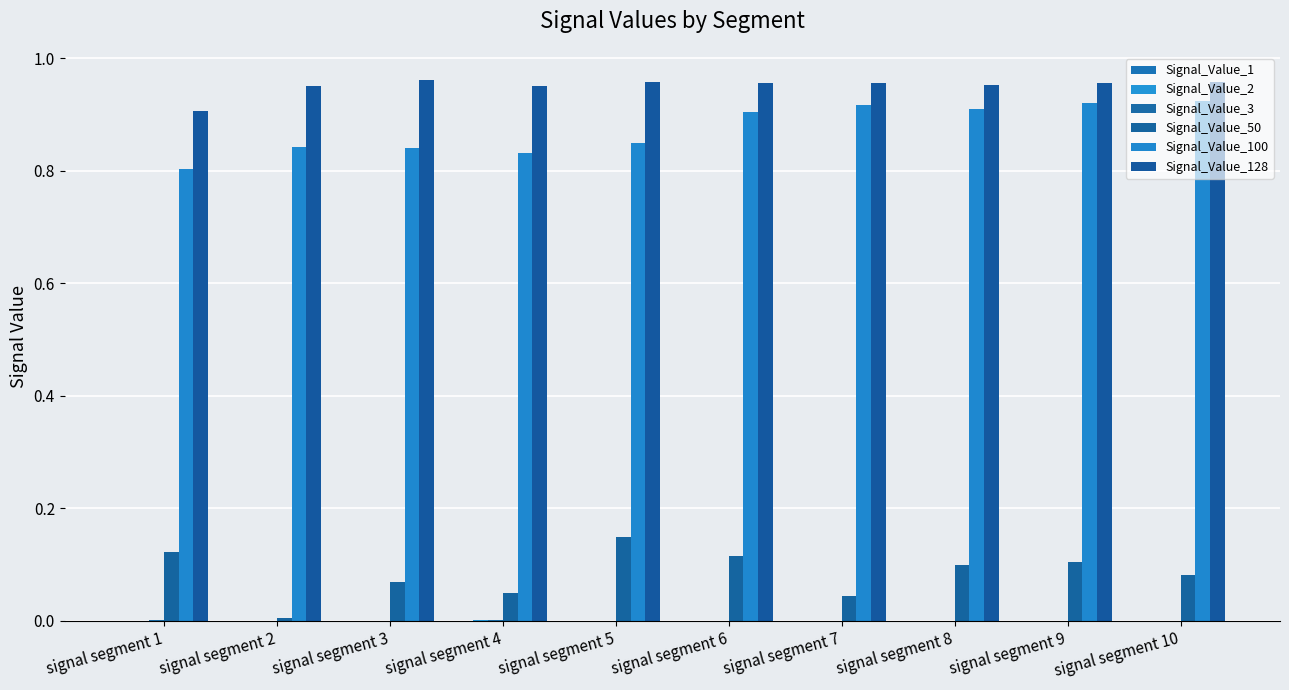

Which category has the highest value across all series?

signal segment 3